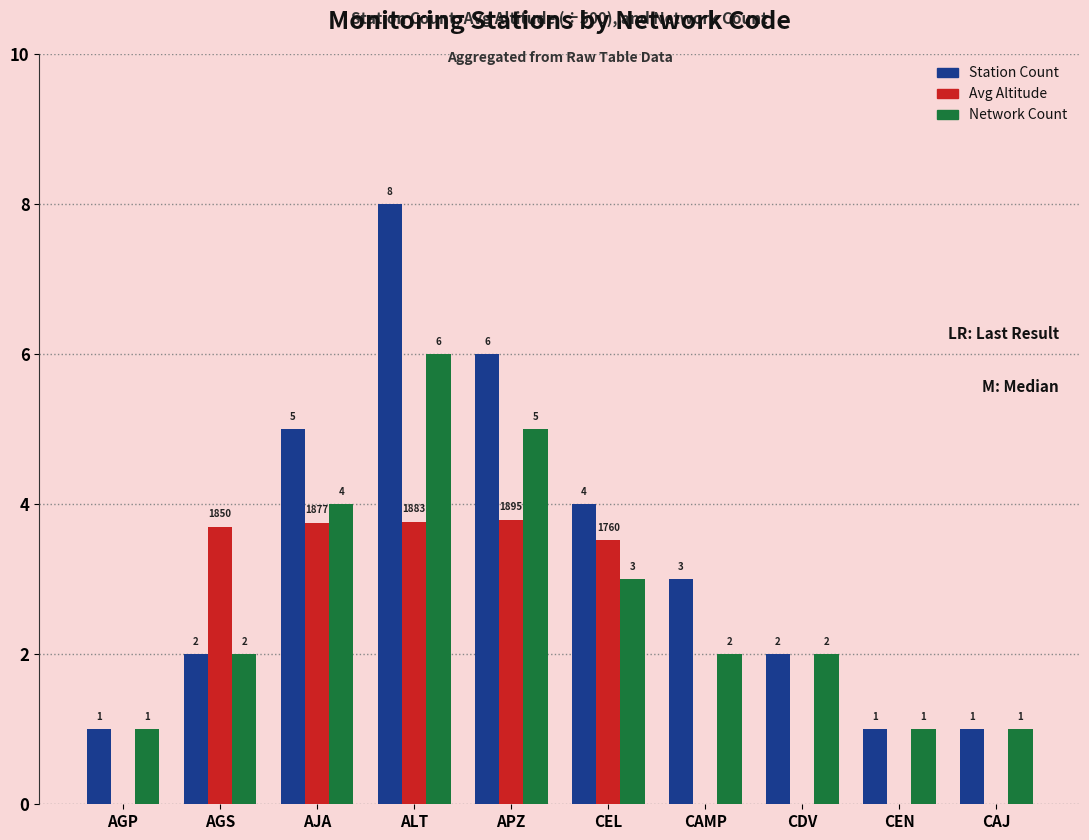

What is the approximate value of Network Count at CAMP?

2.0